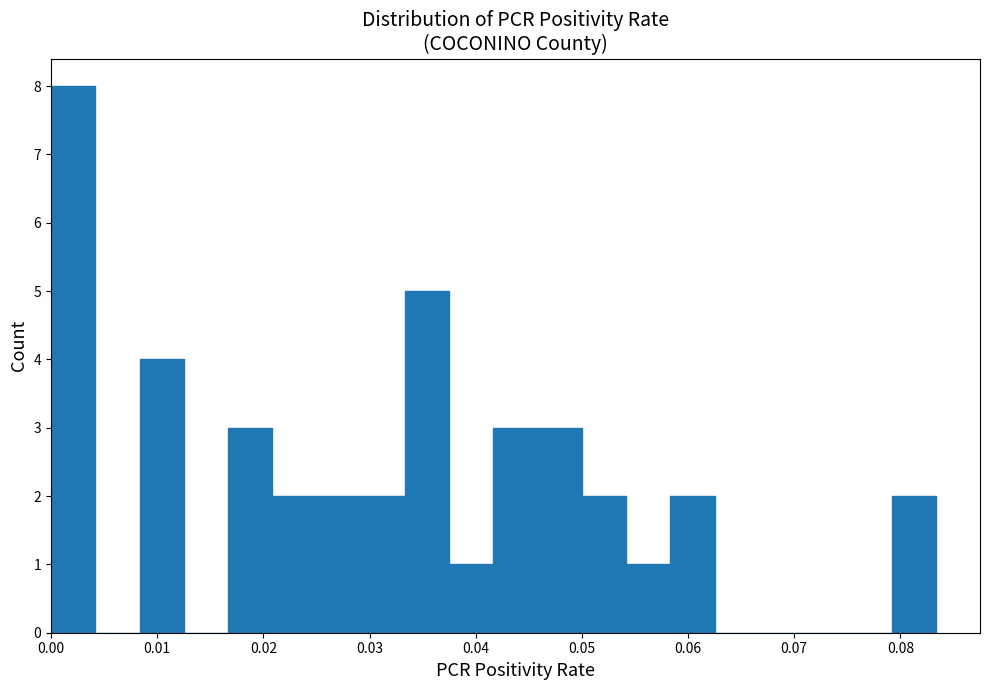

How tall is the bar that spans 0.021 to 0.025 on the x-axis? Neither the bar edges nor the heights are printed on the chart, so give them approximately, as read against the axes.

2